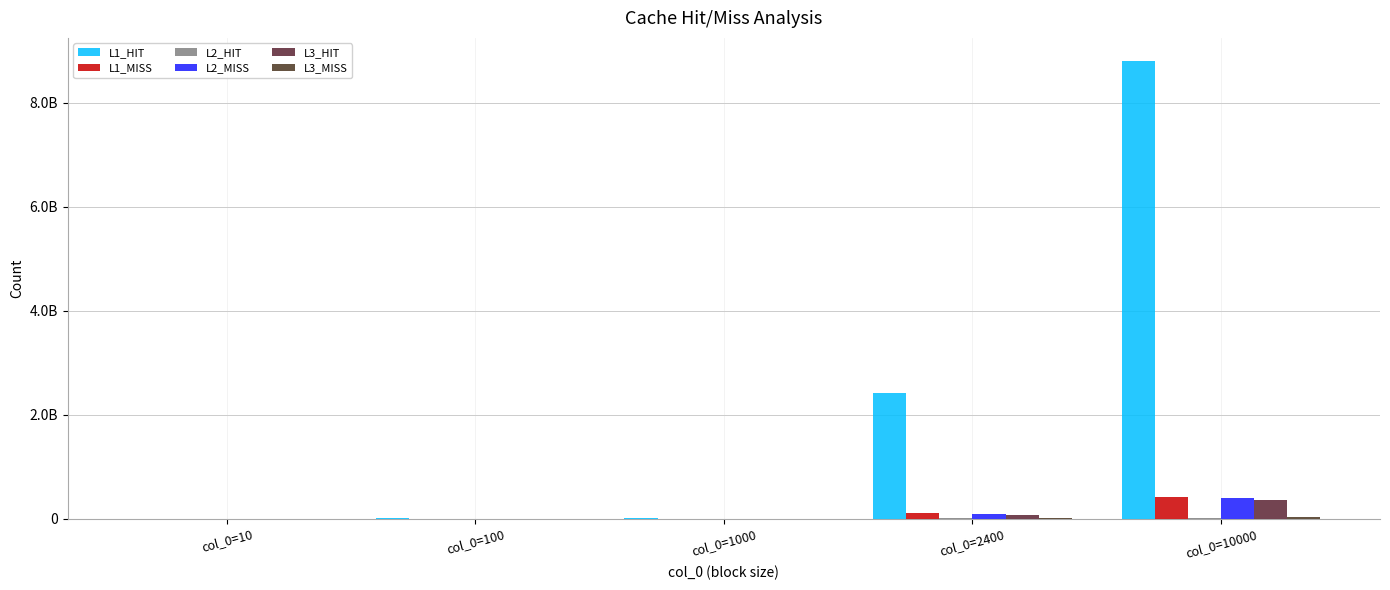

How many groups of bars are there?

5